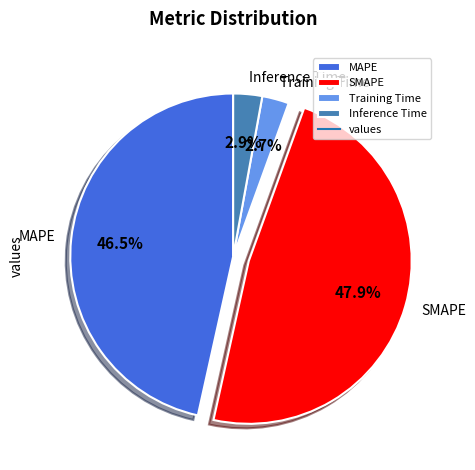

To the nearest percent, what is the difference between the MAPE and SMAPE slice percentages?

1%